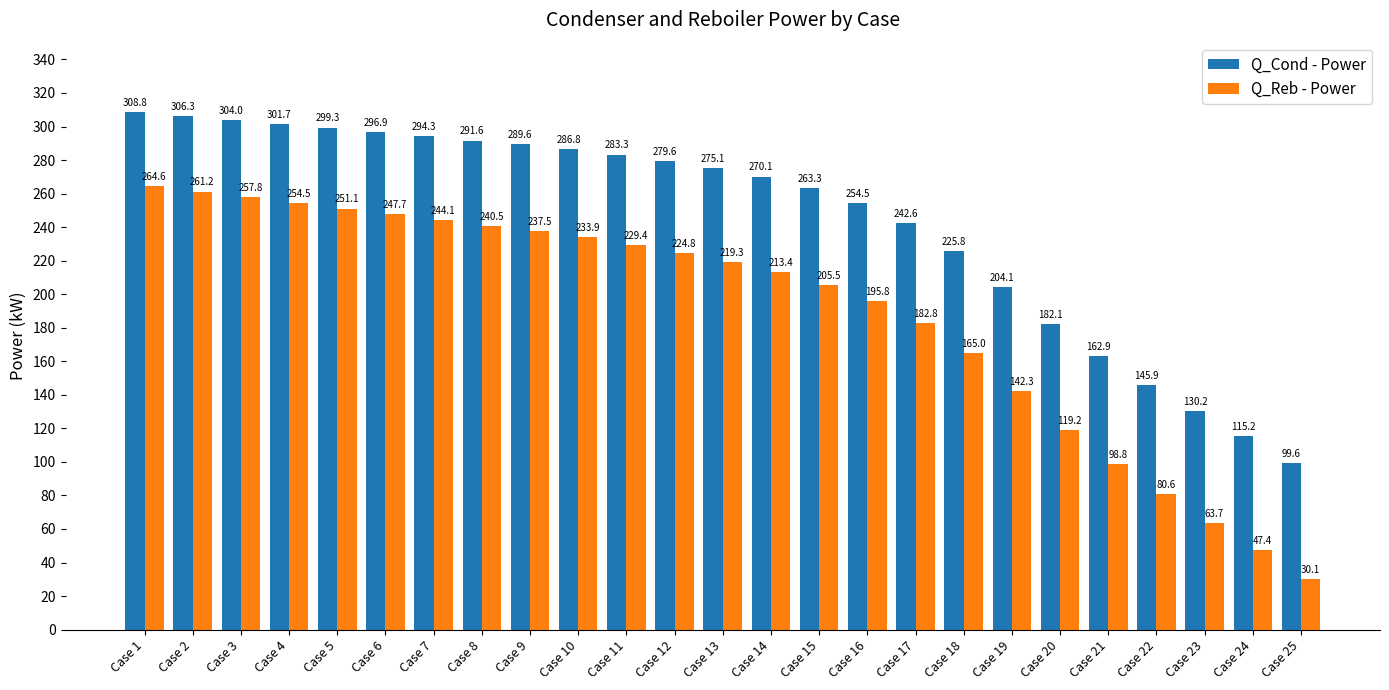

What is the sum of the Q_Reb - Power values at Case 22 and Case 13?

299.8